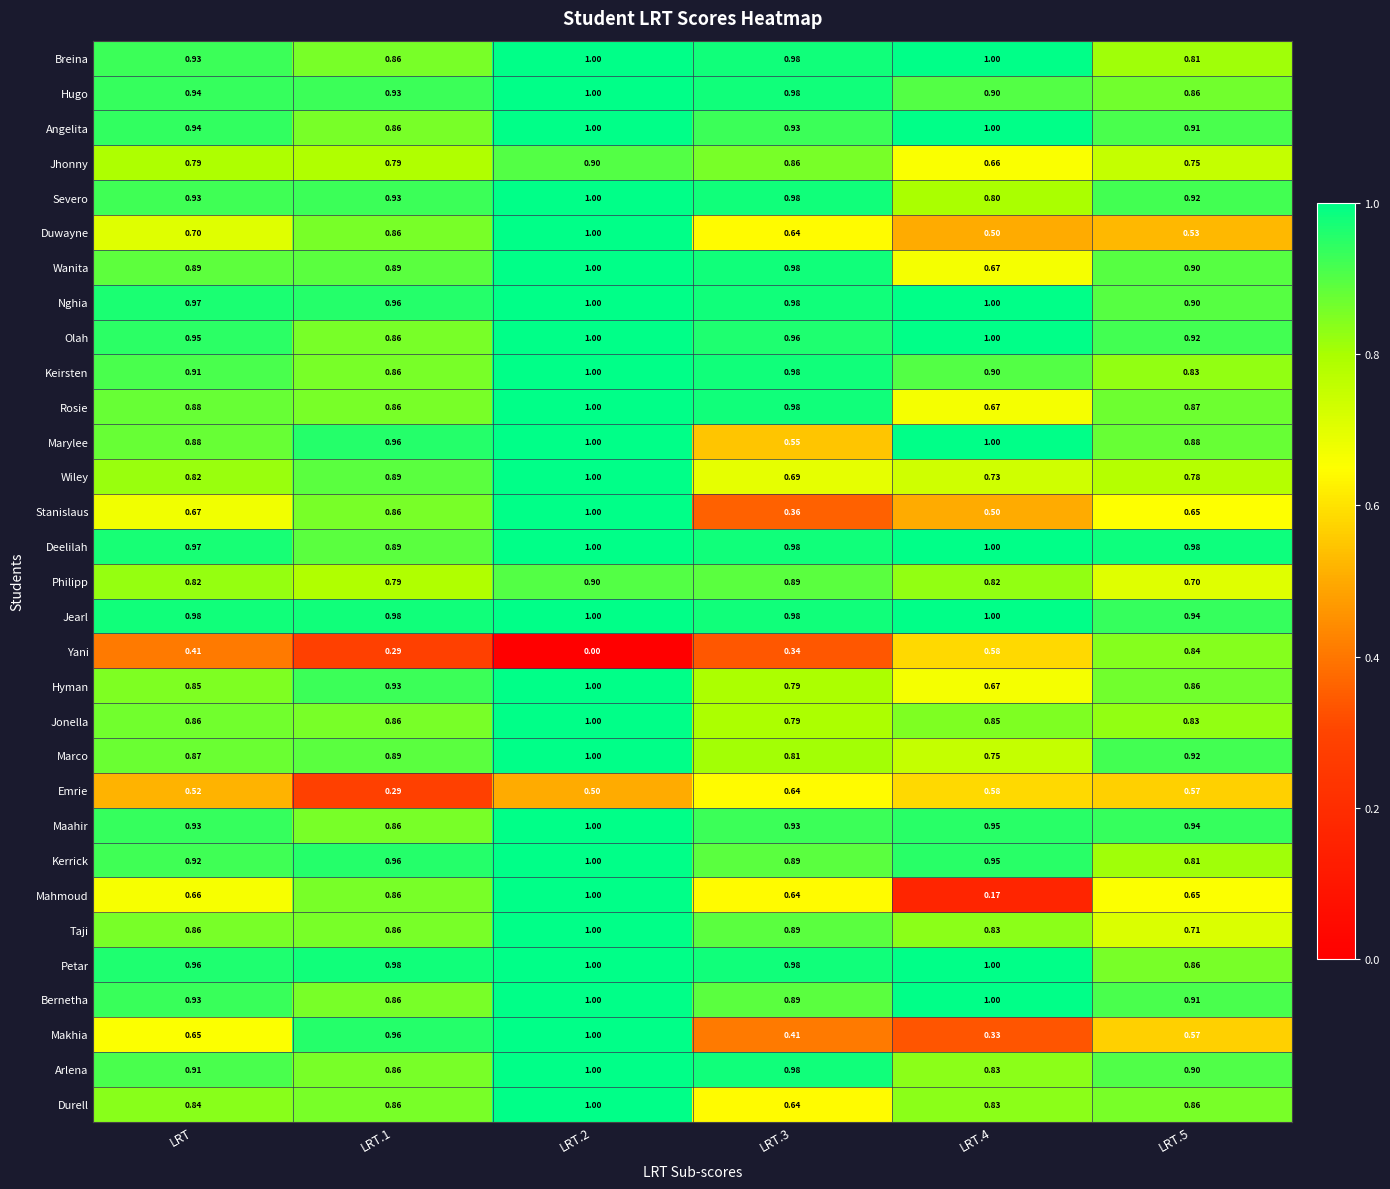

Is the value of Bernetha at LRT.3 greater than the value of Duwayne at LRT.3?

Yes